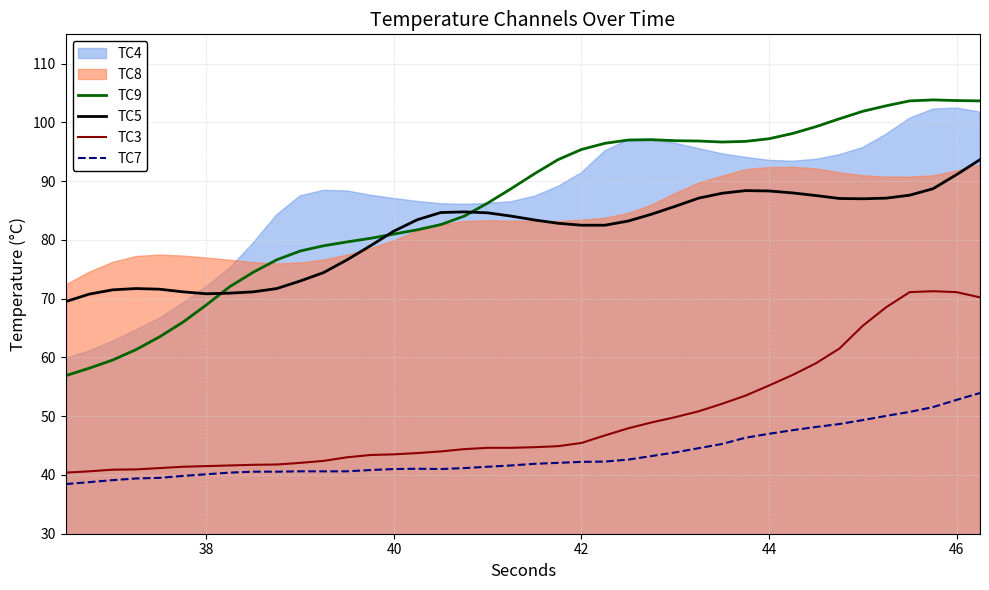

What is the lowest value of the TC9 series?

56.9